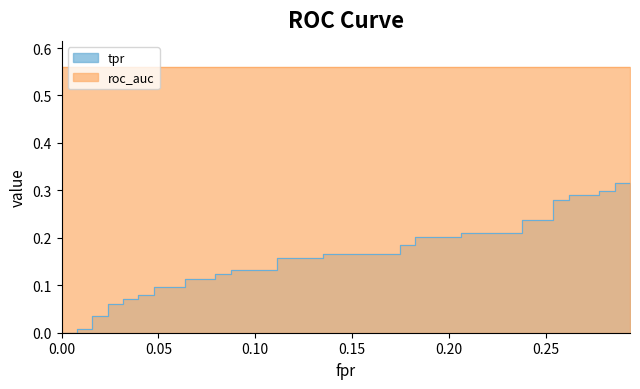

The value of roc_auc at 15 is 0.6. True or false?

True